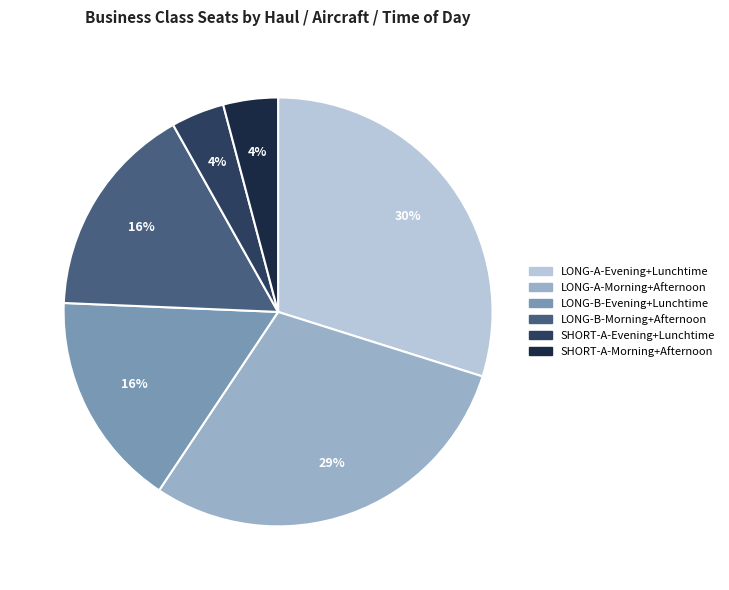

Is it true that LONG-A-Morning+Afternoon is 29% of the pie?

True